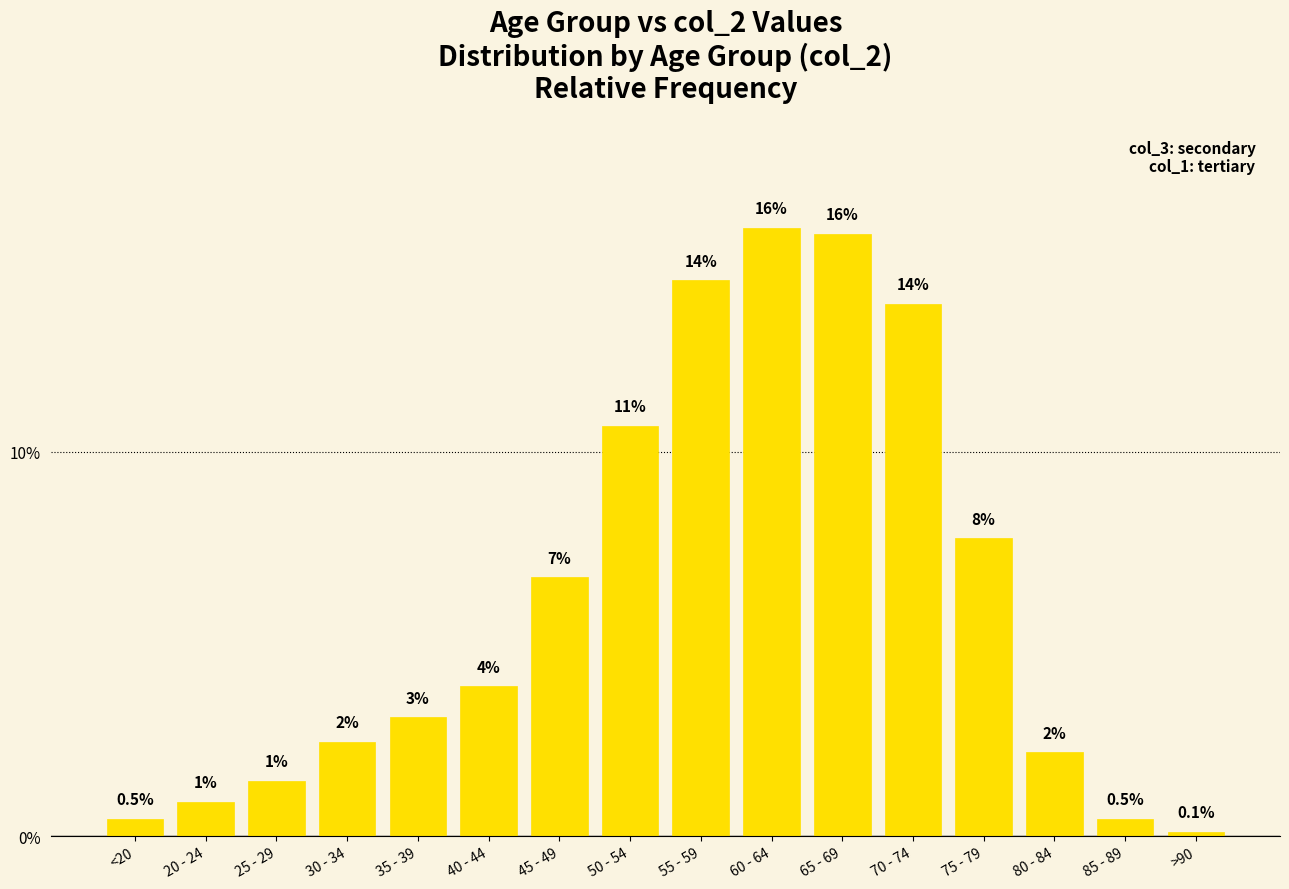

What is the change in value from 25 - 29 to 60 - 64?

+14.4